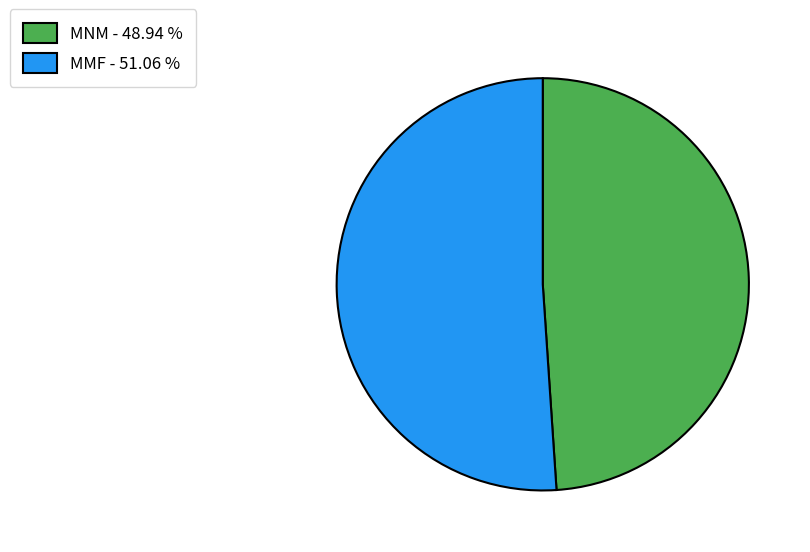

Is there a majority slice in this chart?

Yes